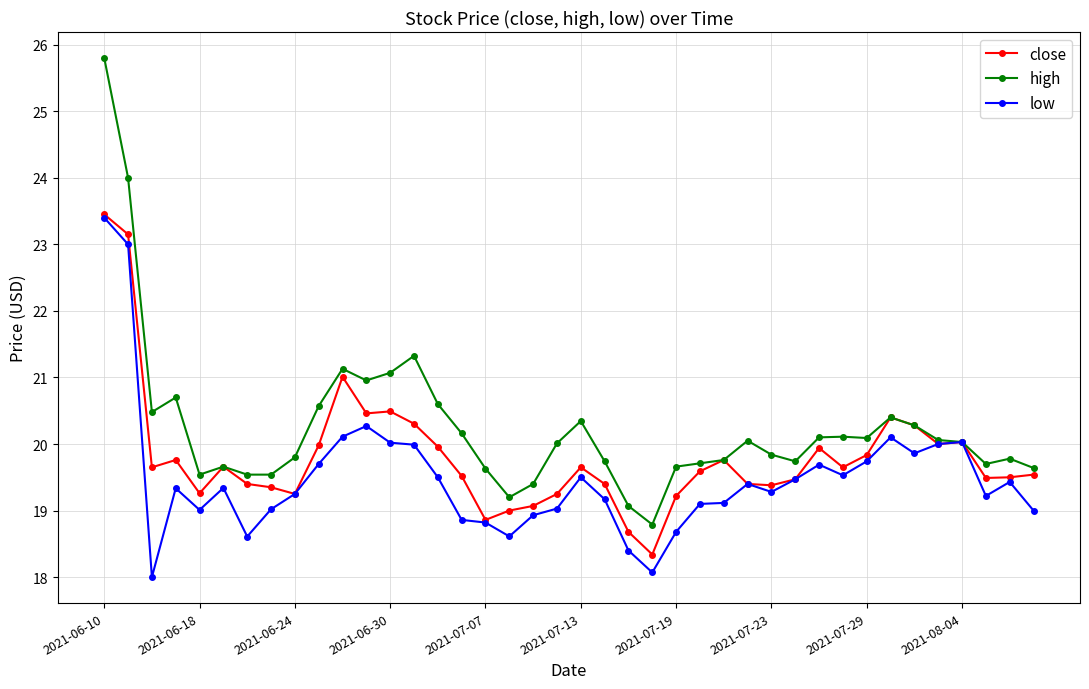

What is the maximum value shown in the chart?

25.8